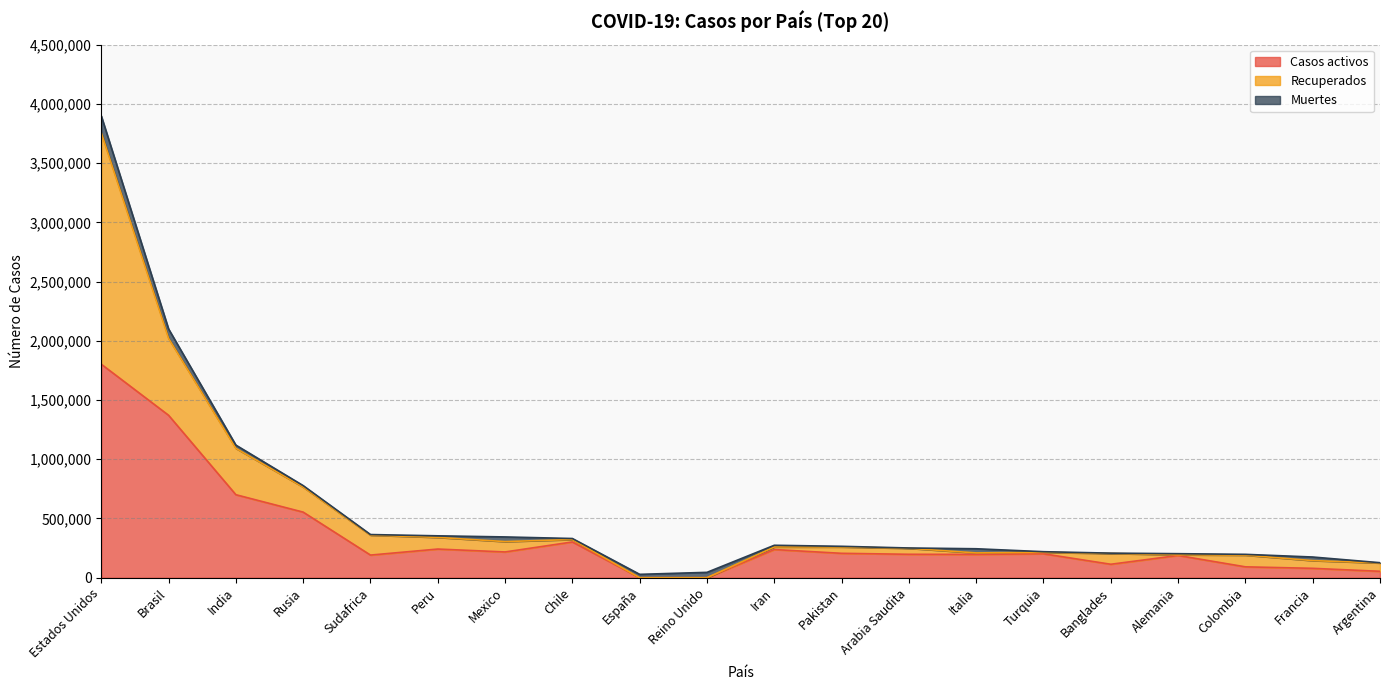

How many interior local peaks does the Muertes series have?

5